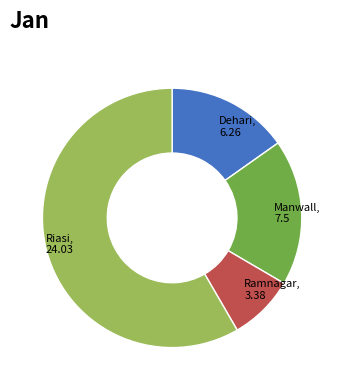

Count the number of slices in the pie.

4